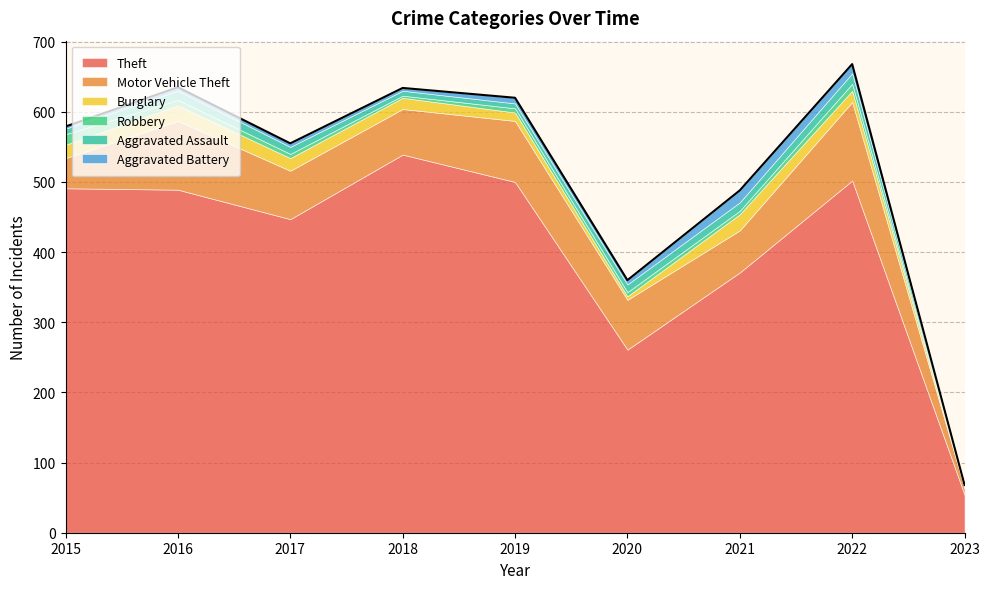

The Motor Vehicle Theft series shows 20 at 2019. True or false?

False